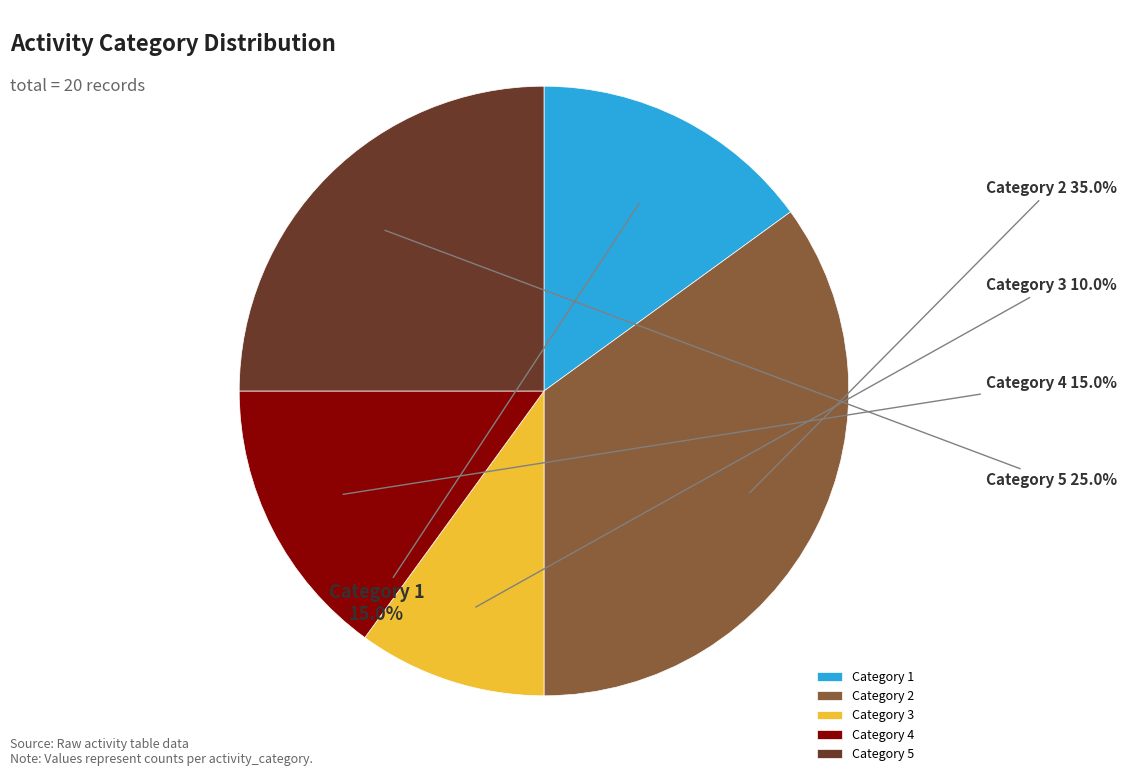

Approximately how many times larger is the value at Category 2 compared to Category 3?

3.5